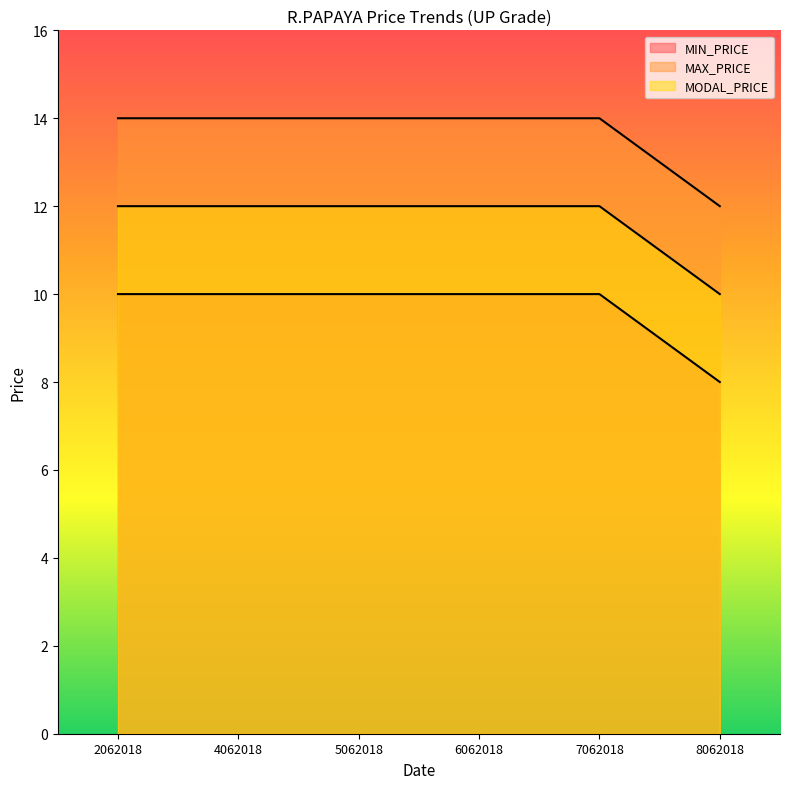

Count the number of categories in the chart.

6